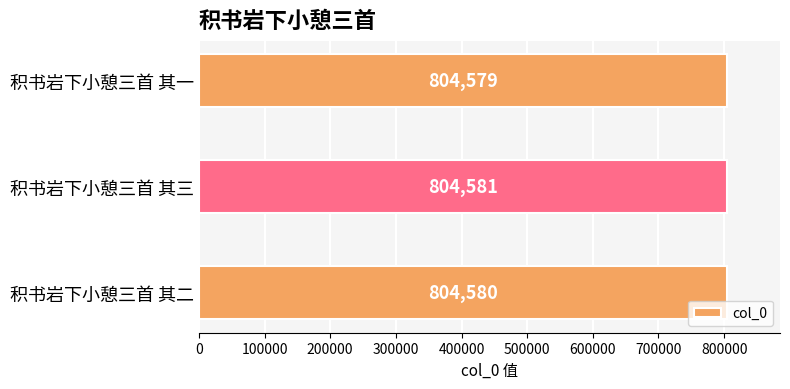

What is the value of the 1st bar from the top?

804579